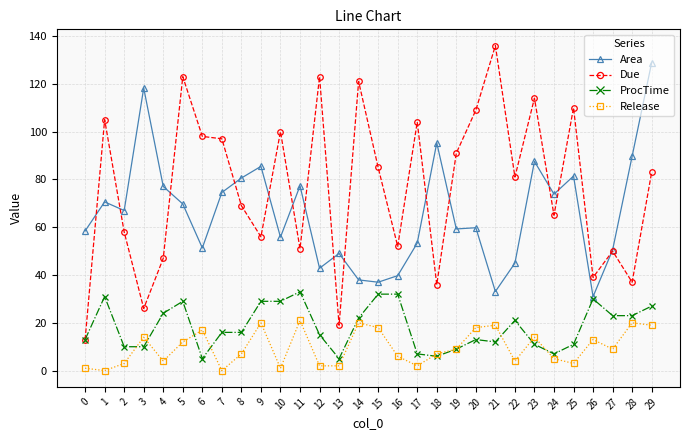

At which category does Area reach its first local peak?

1